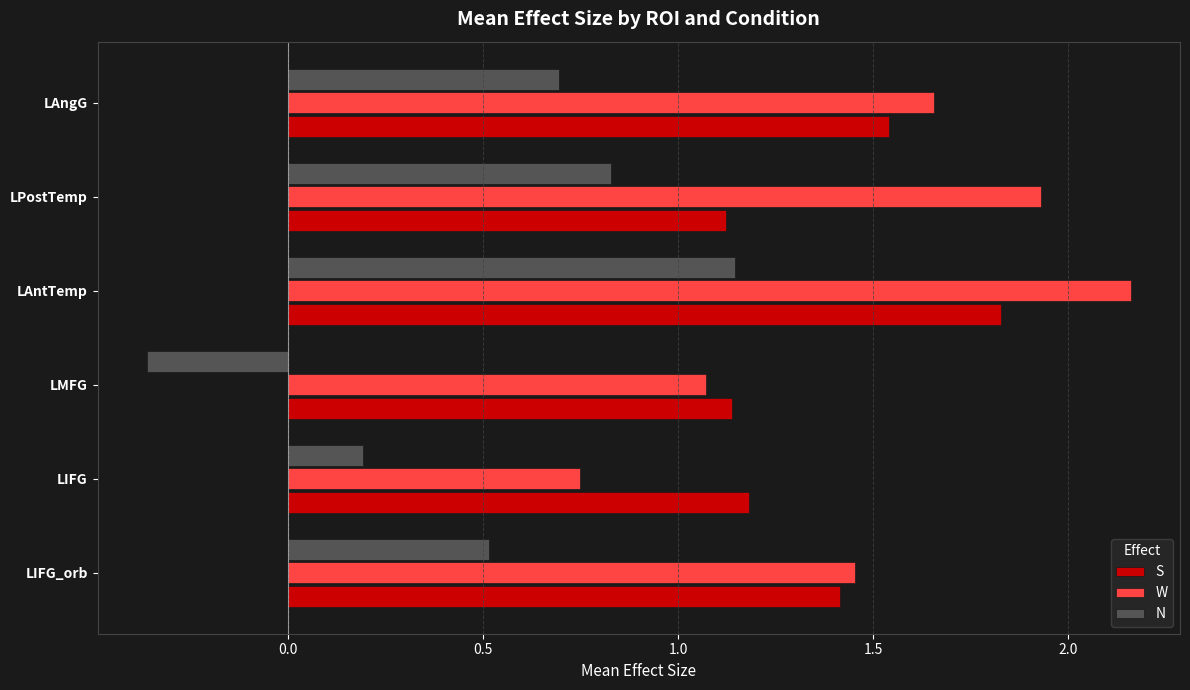

What is the average value of the N series?

0.5